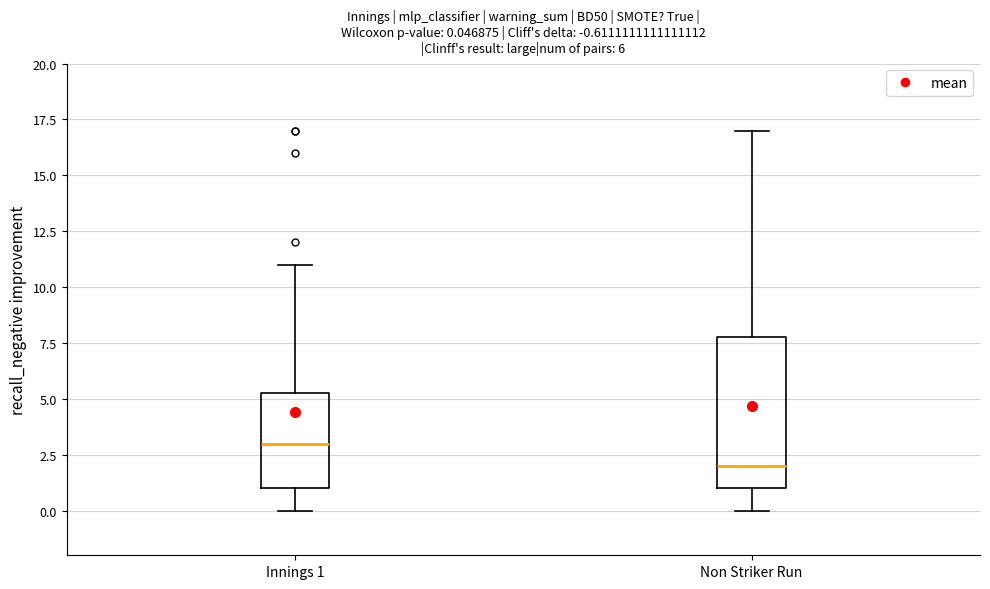

Which box has the highest median line?

Innings 1